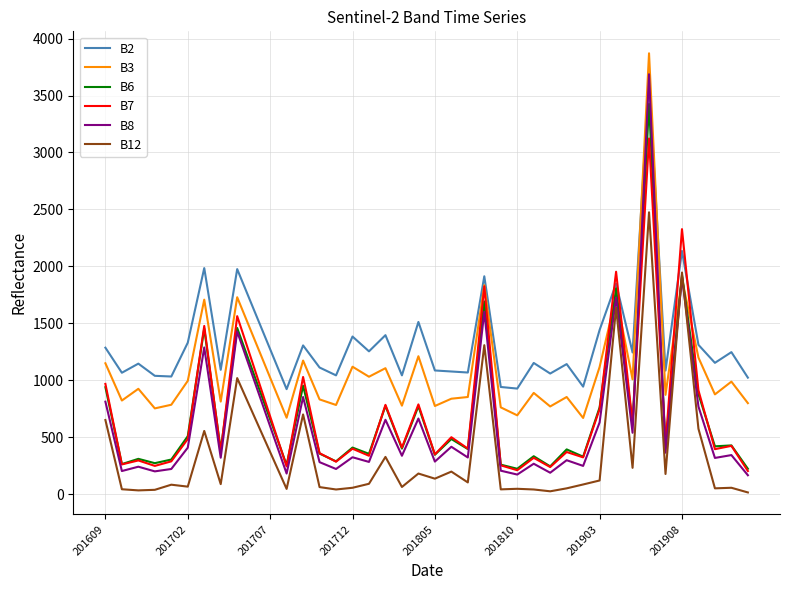

What is the maximum value shown in the chart?

3871